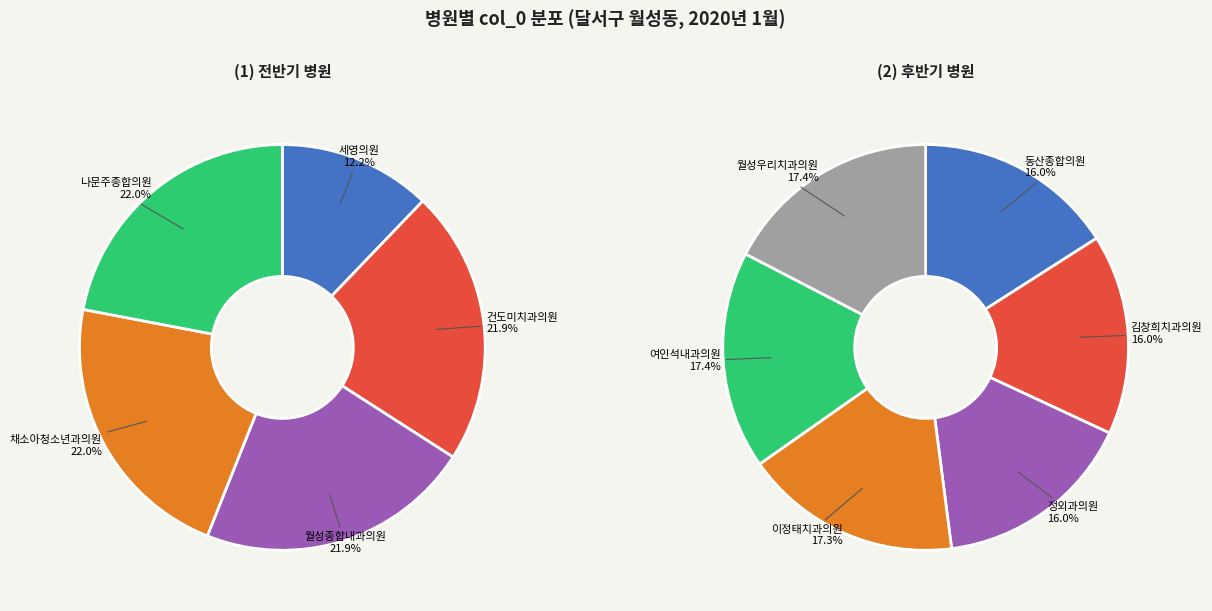

Is 건도미치과의원 the majority of the pie?

No